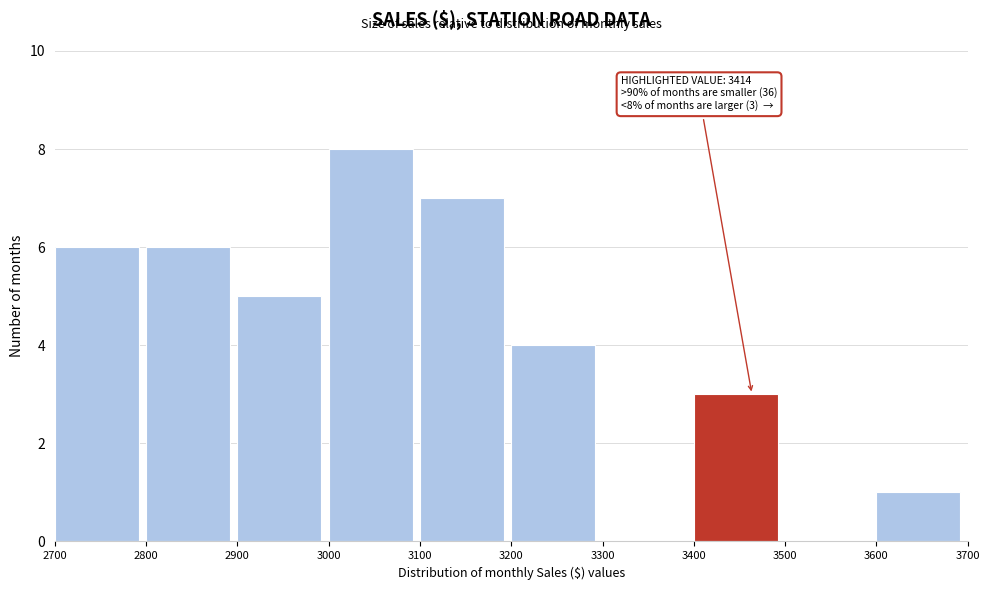

Over which range of the x-axis is the bar tallest?

3000 to 3100